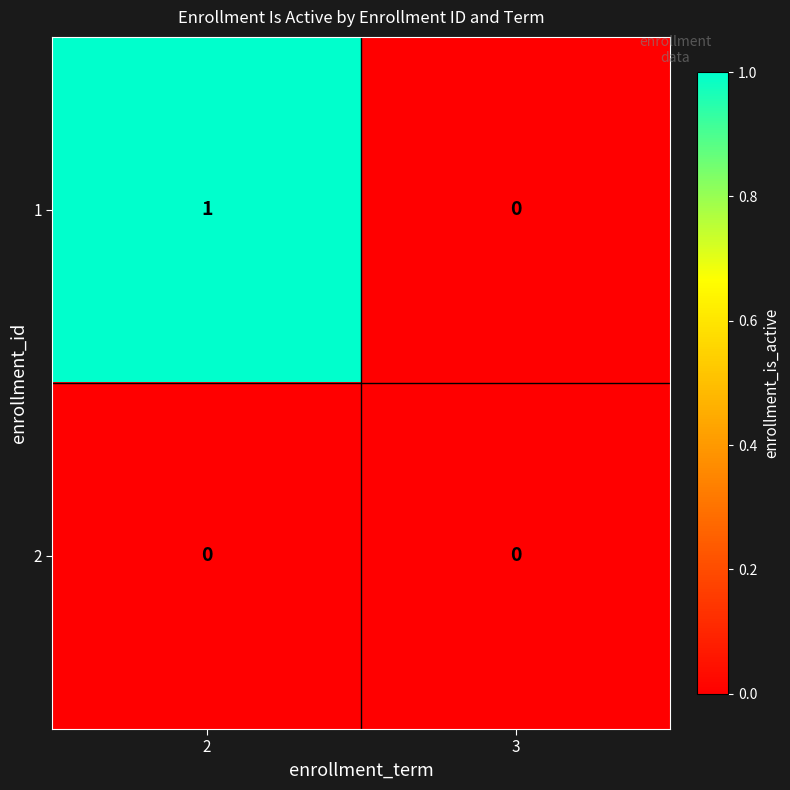

Reading left to right, list all the values displayed in this chart.

1: 2=1	3=0
2: 2=0	3=0